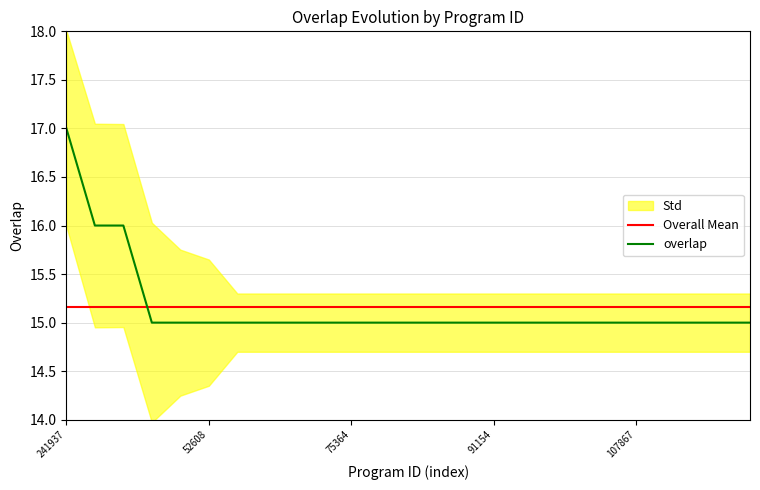

What is the maximum value for Overall Mean?

15.2